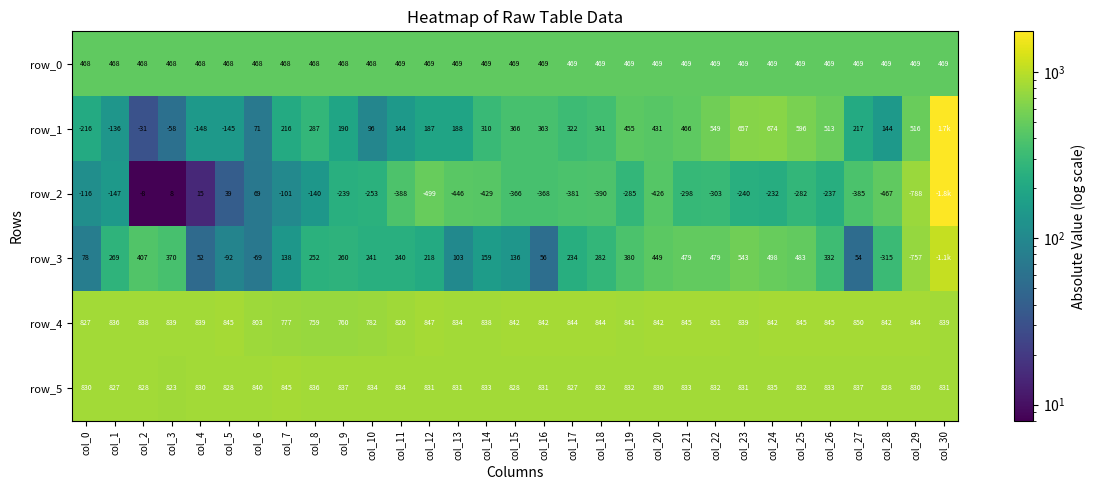

What is the difference between the second highest and second lowest values in the row_5 series?

13